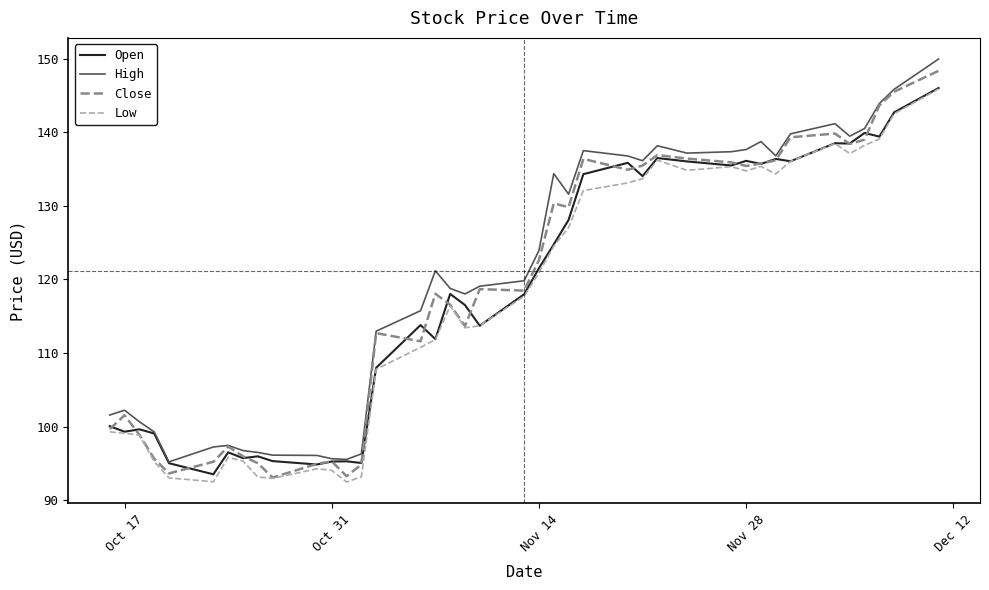

What is the maximum value shown in the chart?

149.9